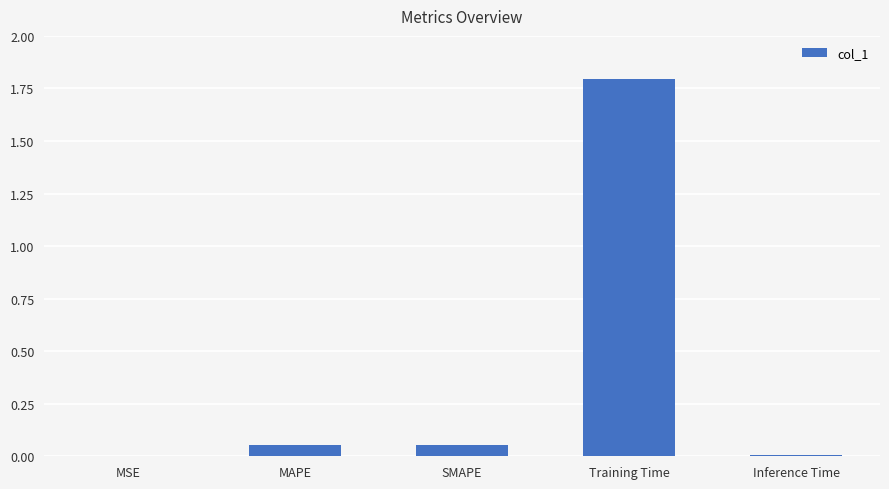

Are the bars horizontal?

No